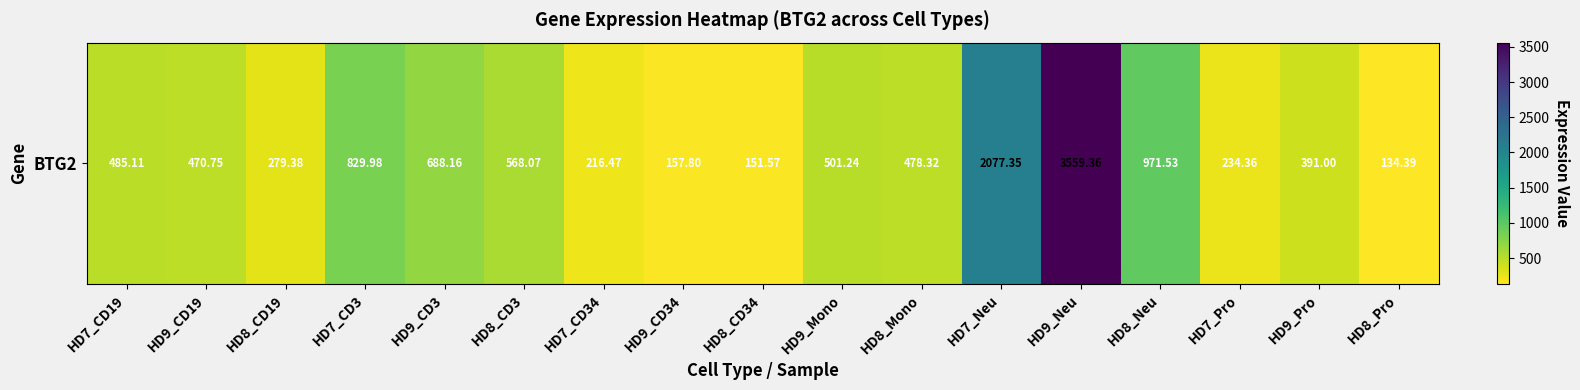

List the labels in order of value, largest first.

HD9_Neu, HD7_Neu, HD8_Neu, HD7_CD3, HD9_CD3, HD8_CD3, HD9_Mono, HD7_CD19, HD8_Mono, HD9_CD19, HD9_Pro, HD8_CD19, HD7_Pro, HD7_CD34, HD9_CD34, HD8_CD34, HD8_Pro